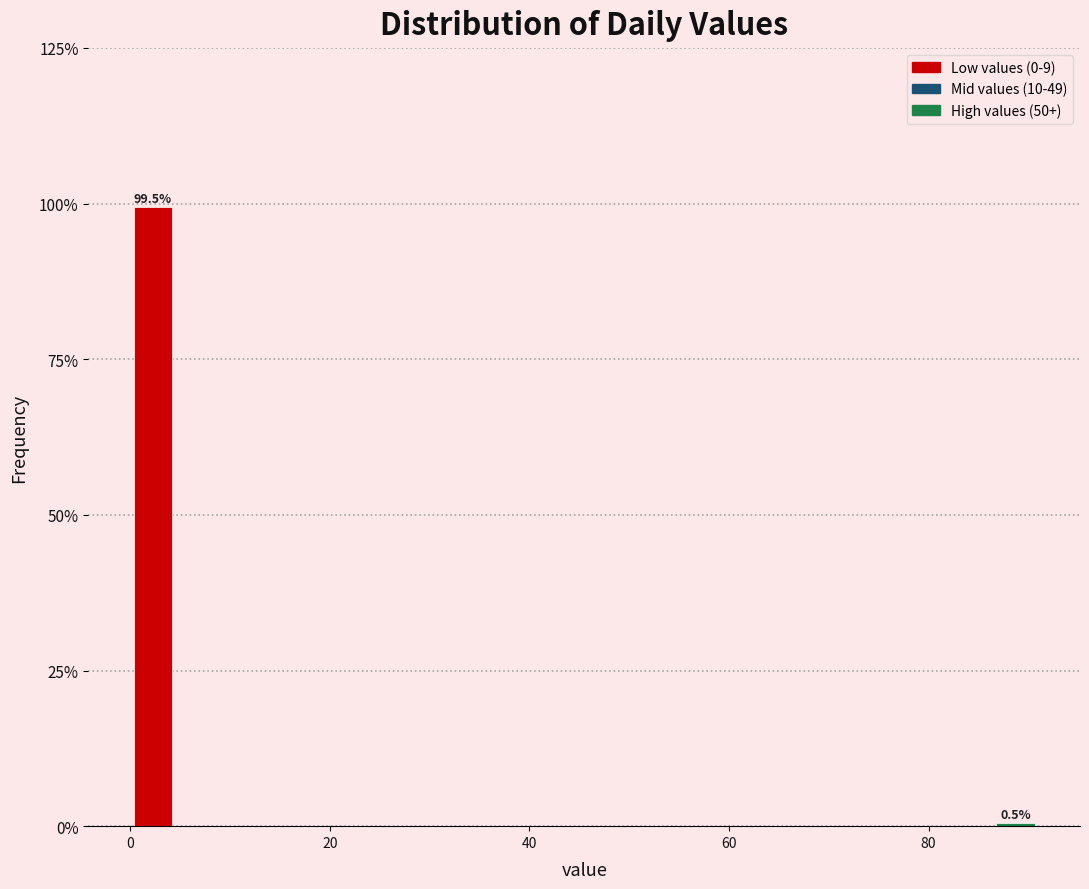

Around what value on the x-axis is the tallest bar? Give the approximate position of its centre, as read against the axis.

2